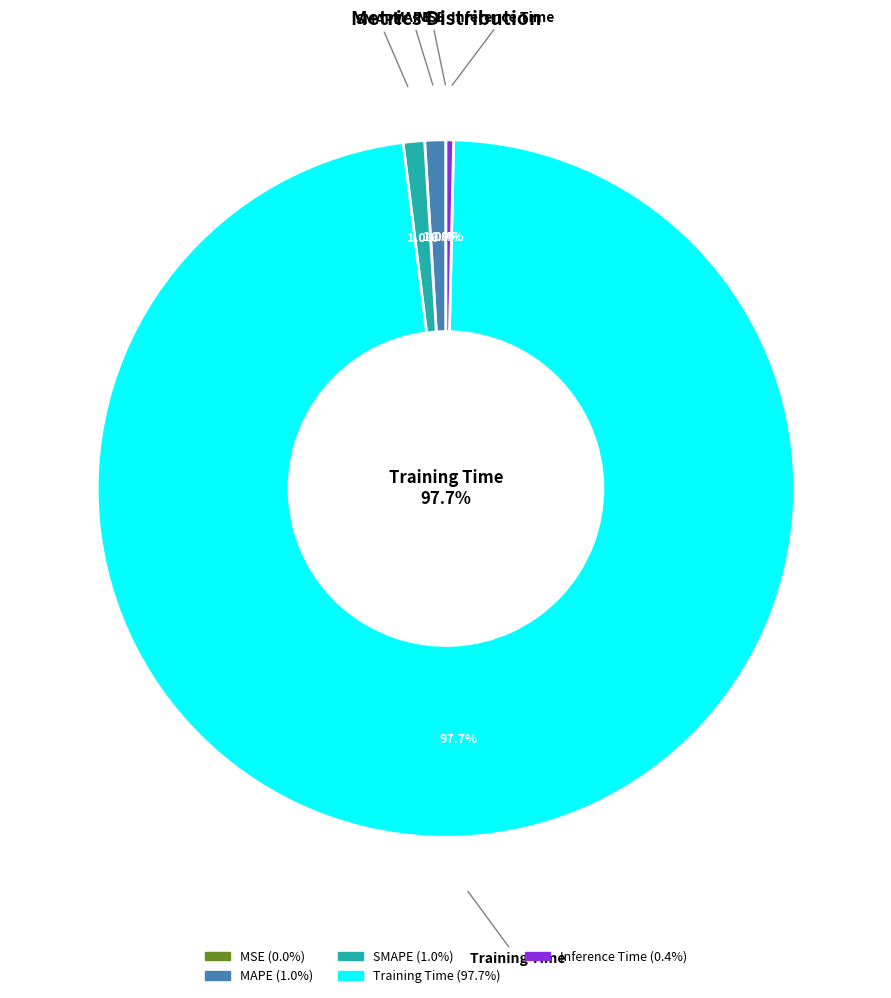

Which slice represents more than half of the pie?

Training Time